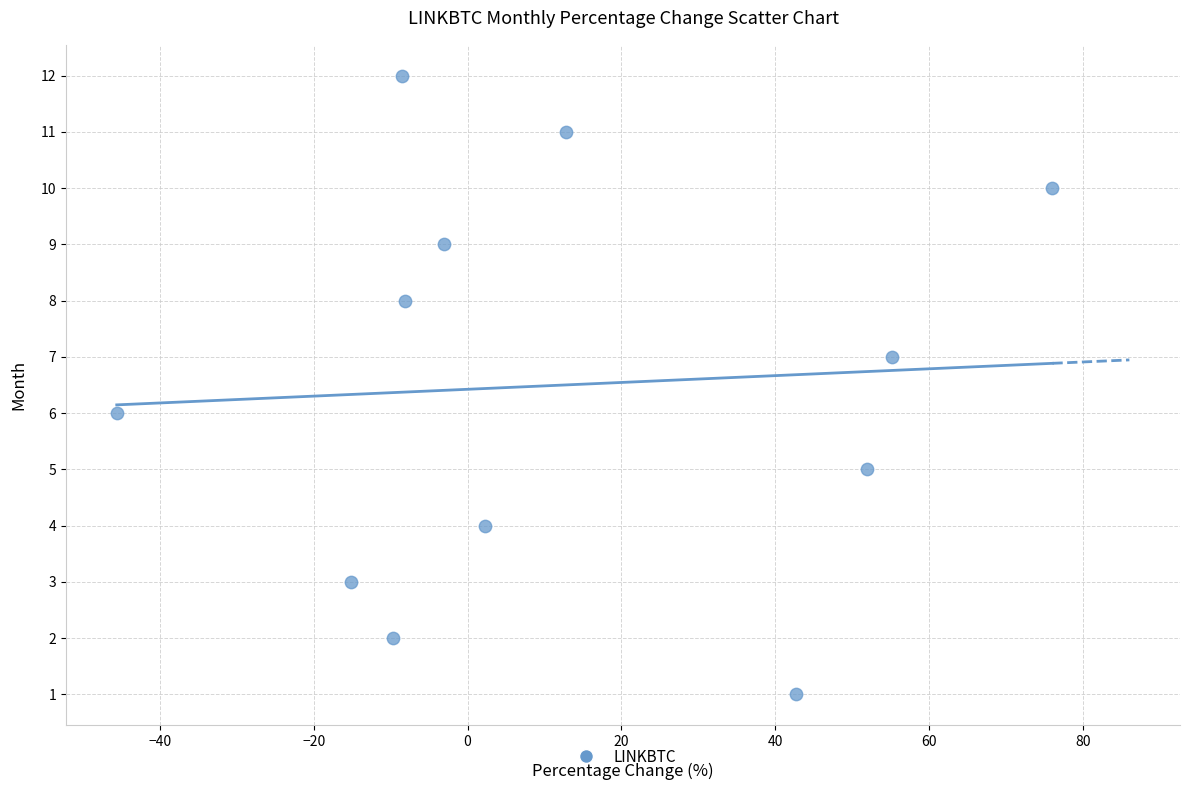

What is the range of Y values (max minus min)?

11